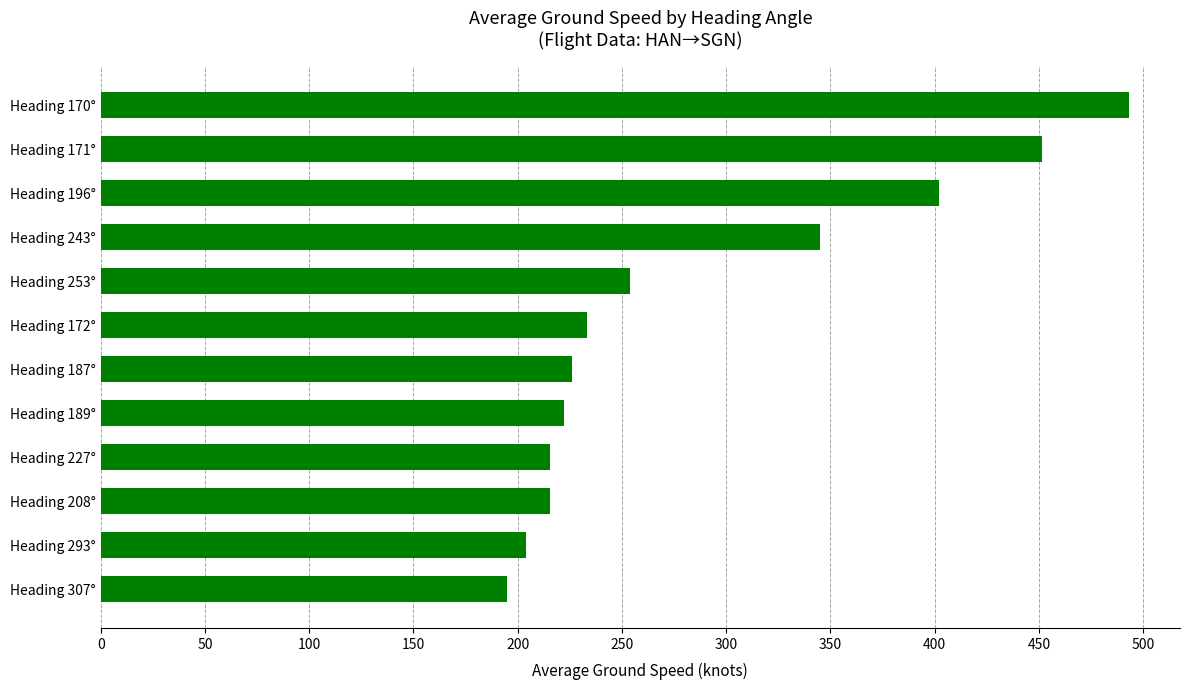

What is the greatest value displayed?

493.0